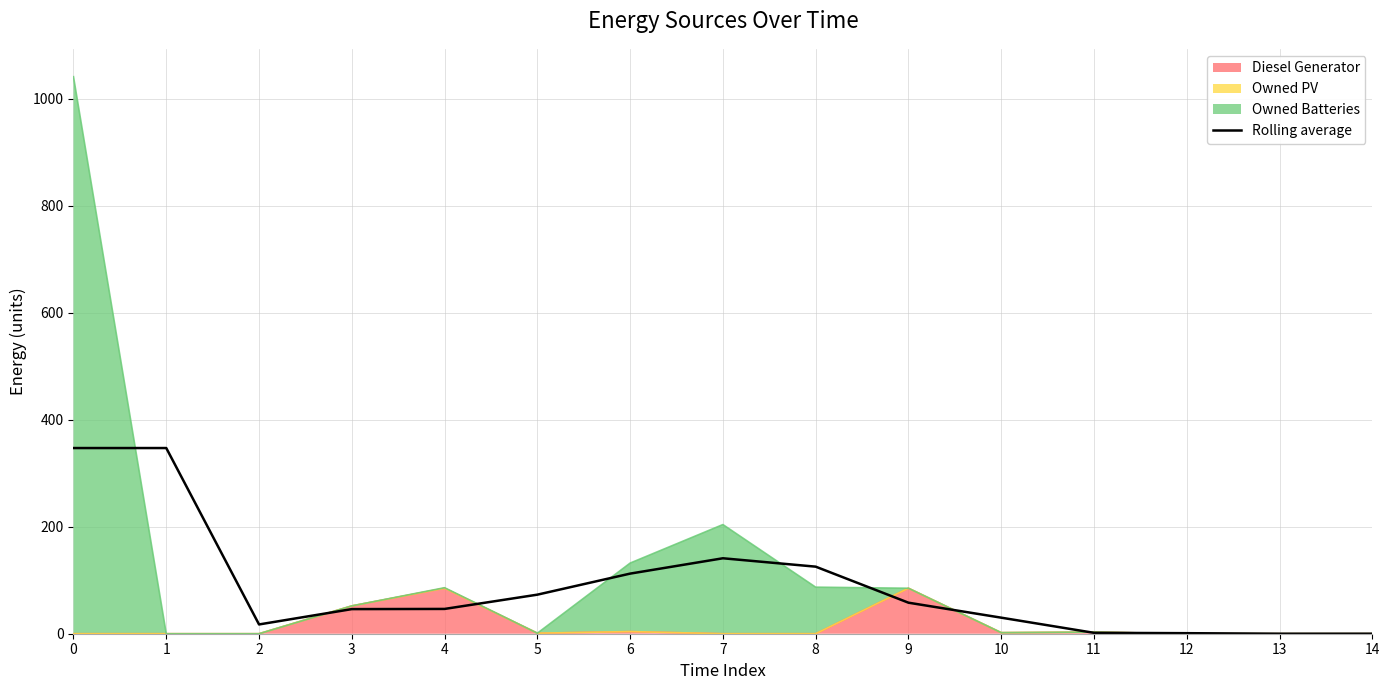

Reading left to right, extract all data points from this chart.

0=347.0	1=347.0	2=17.3	3=46.0	4=46.3	5=73.0	6=112.3	7=141.0	8=125.3	9=58.0	10=30.0	11=1.7	12=1.0	13=0.0	14=0.0